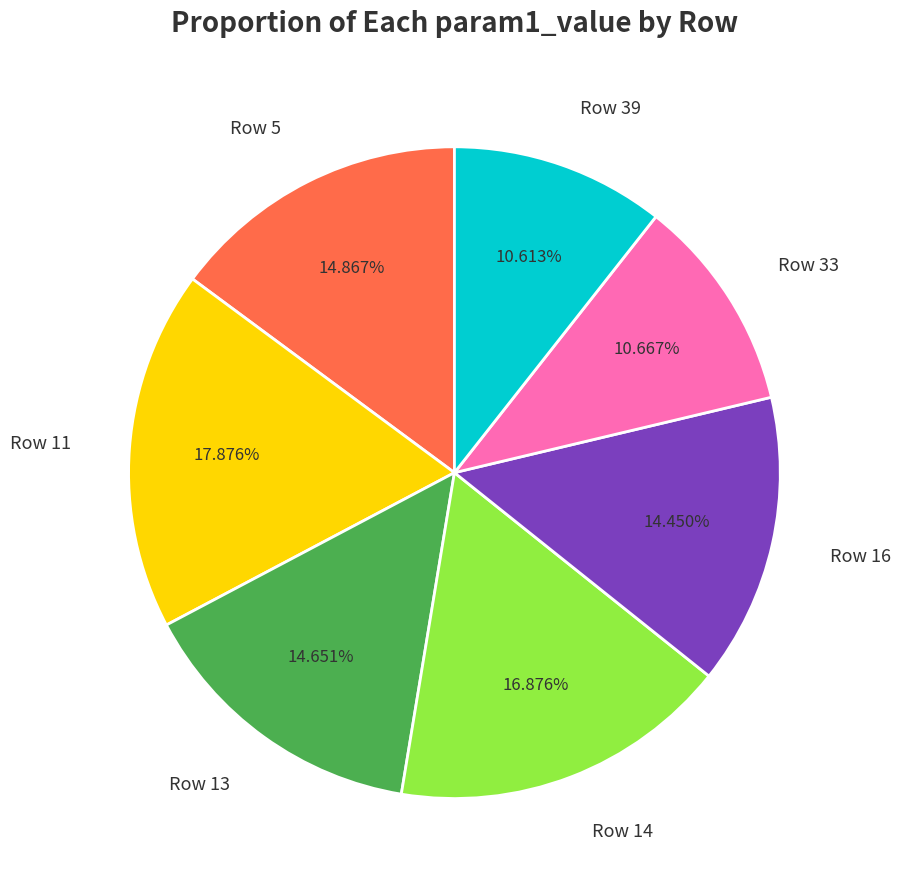

Is it true that Row 16 is 14% of the pie?

True